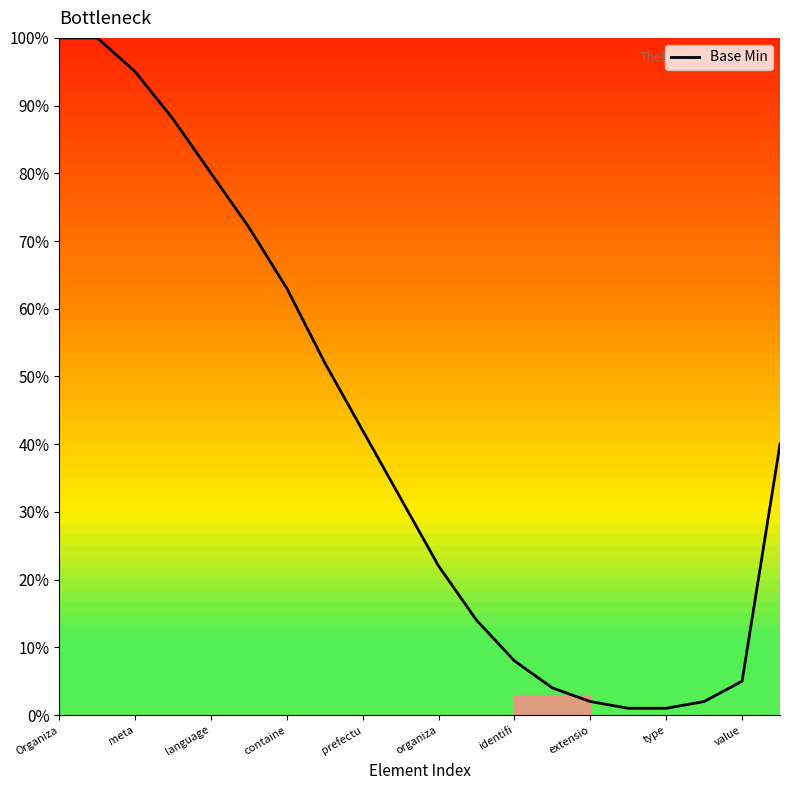

What is the maximum value shown in the chart?

100